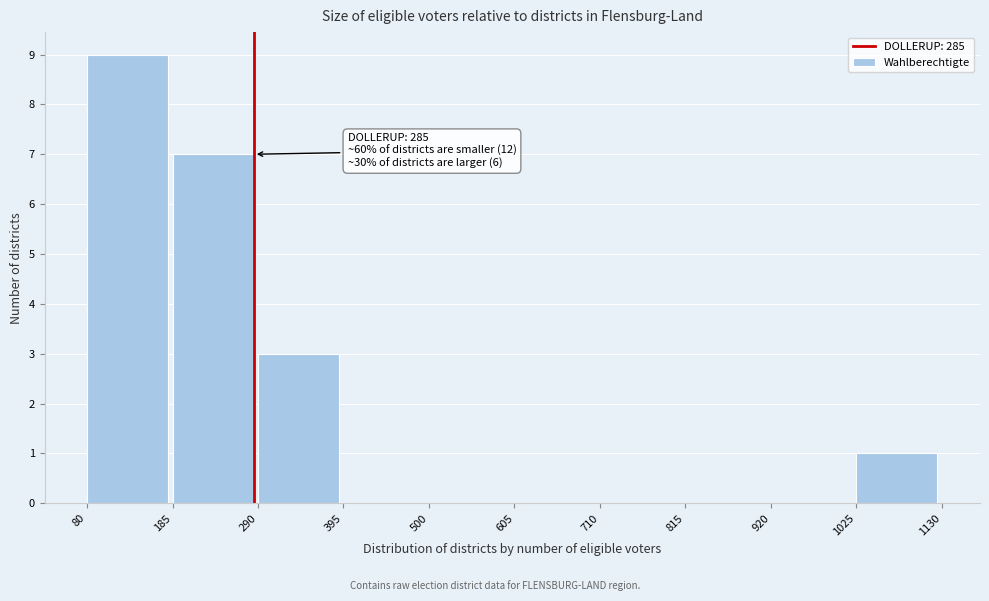

Over which range of the x-axis is the bar tallest?

80 to 185